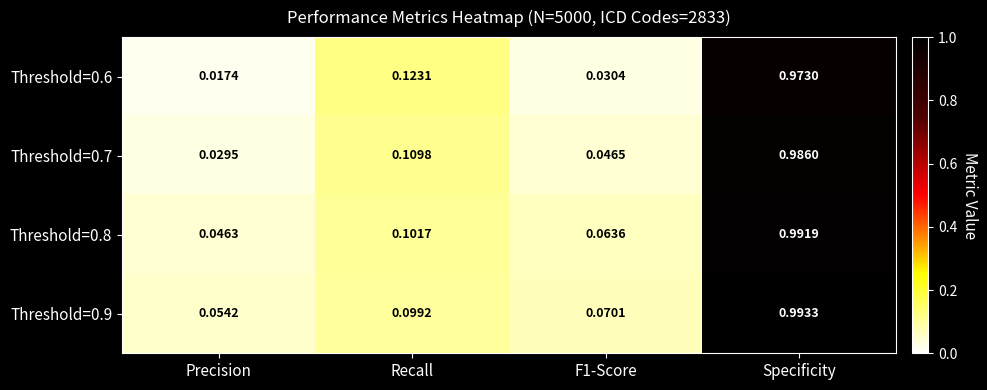

Rank the series by their average value, from highest to lowest.

Threshold=0.9, Threshold=0.8, Threshold=0.7, Threshold=0.6